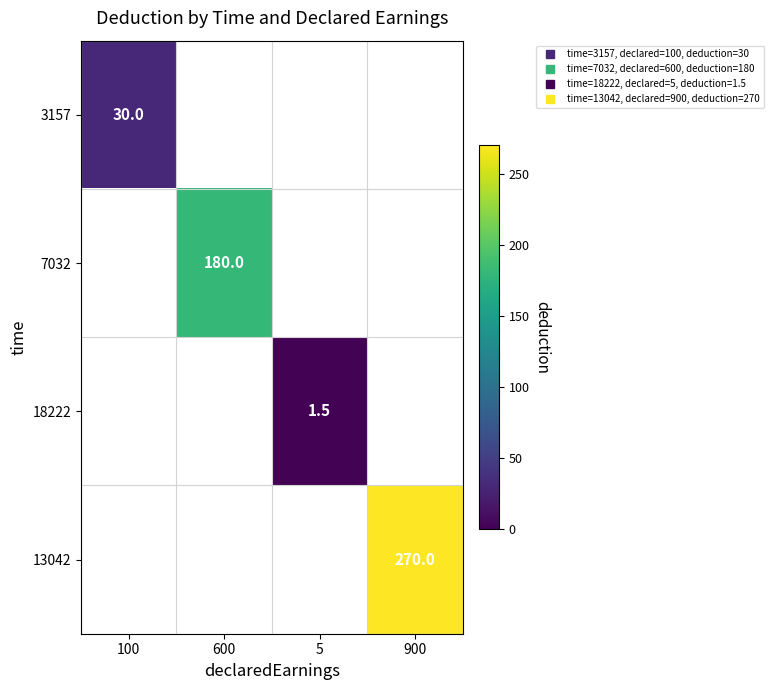

How many values in 18222 are above zero?

1